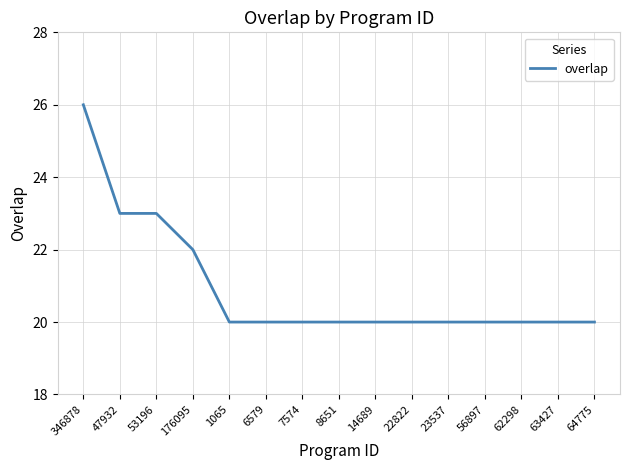

What is the maximum value shown in the chart?

26